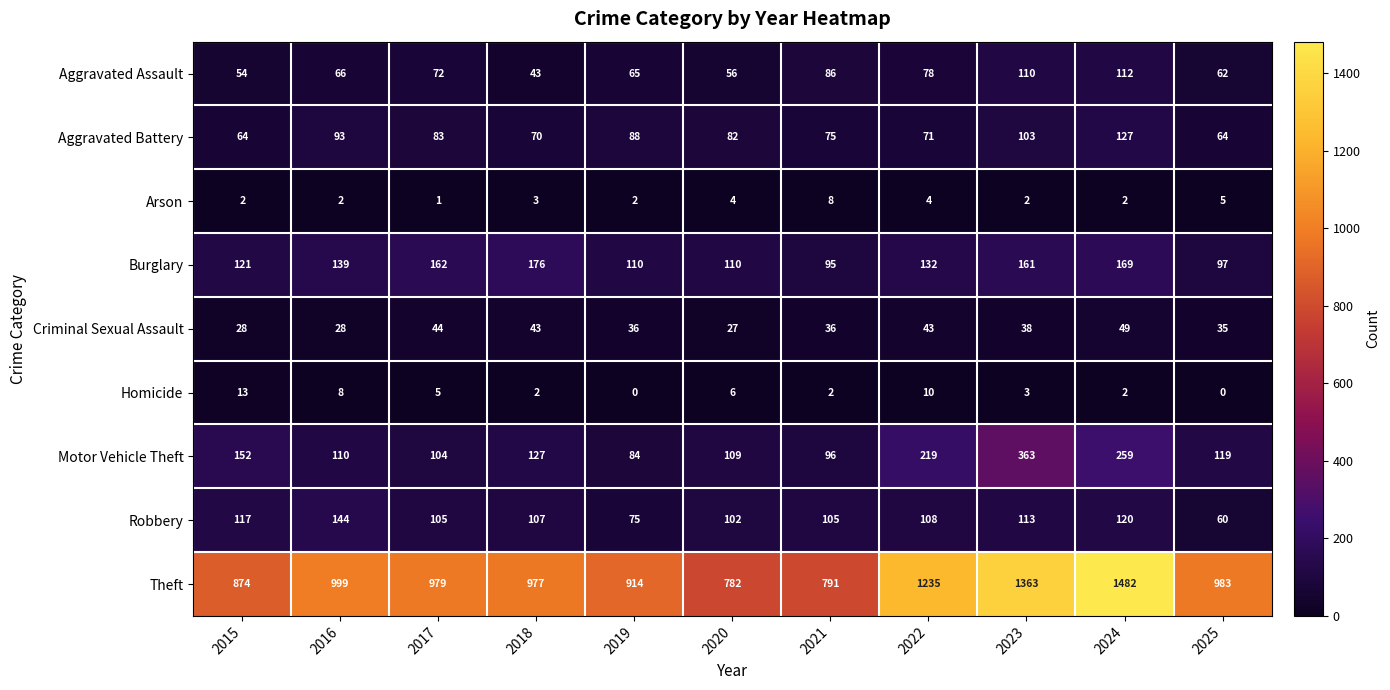

True or false: Homicide has a value of 10 at 2022.

True